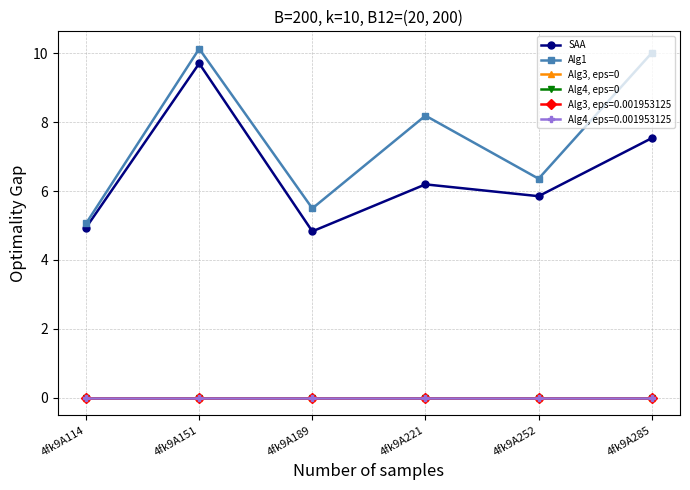

In Alg1, how many points are higher than both neighbors (excluding endpoints)?

2